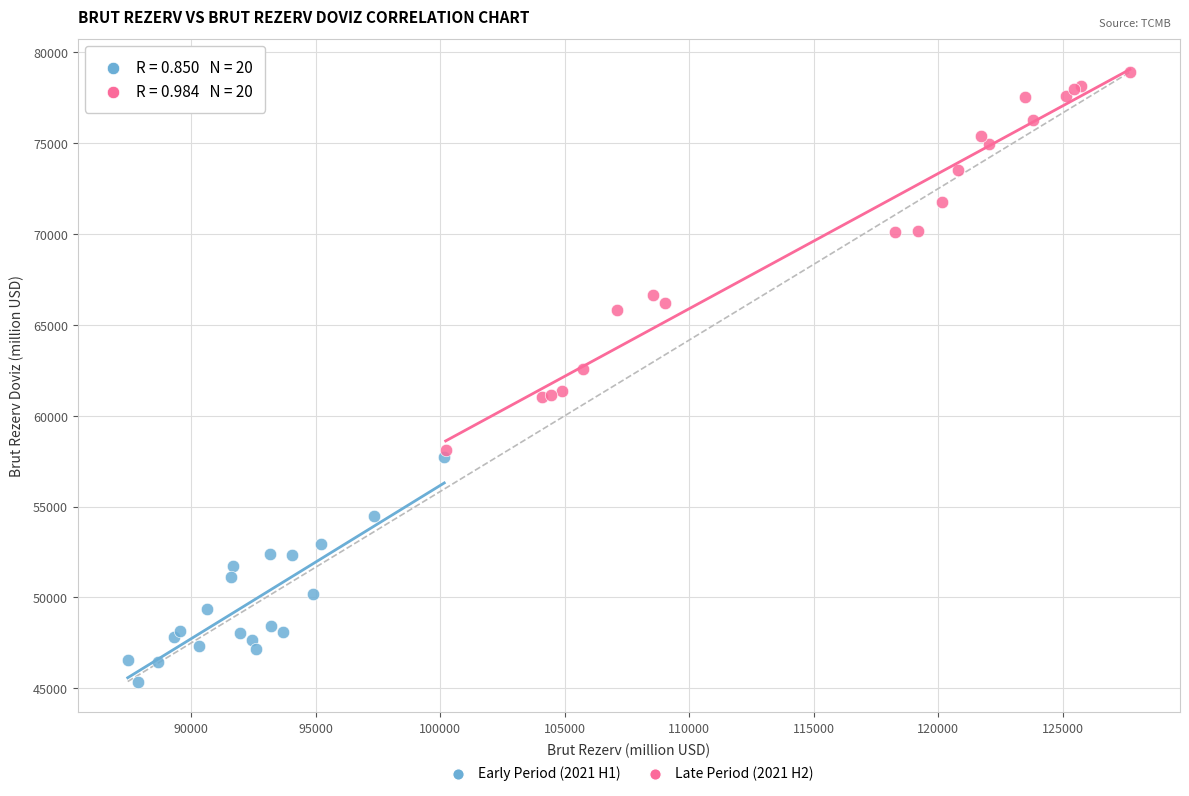

Which series contains the lowest Y value?

Early Period (2021 H1)